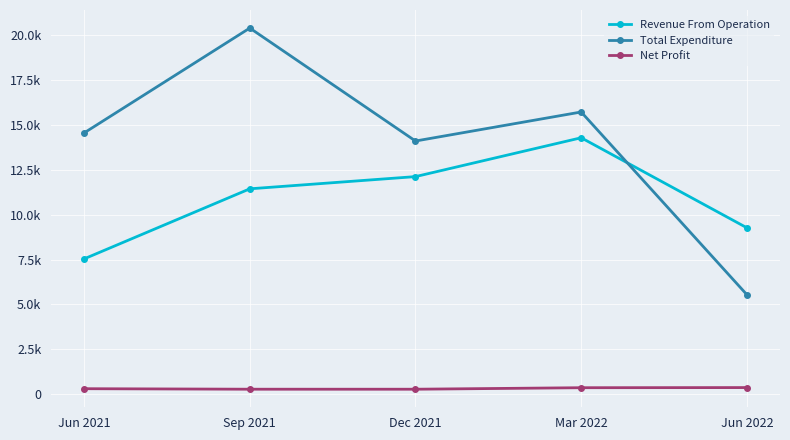

What is the label of the 5th point from the left?

Jun 2022